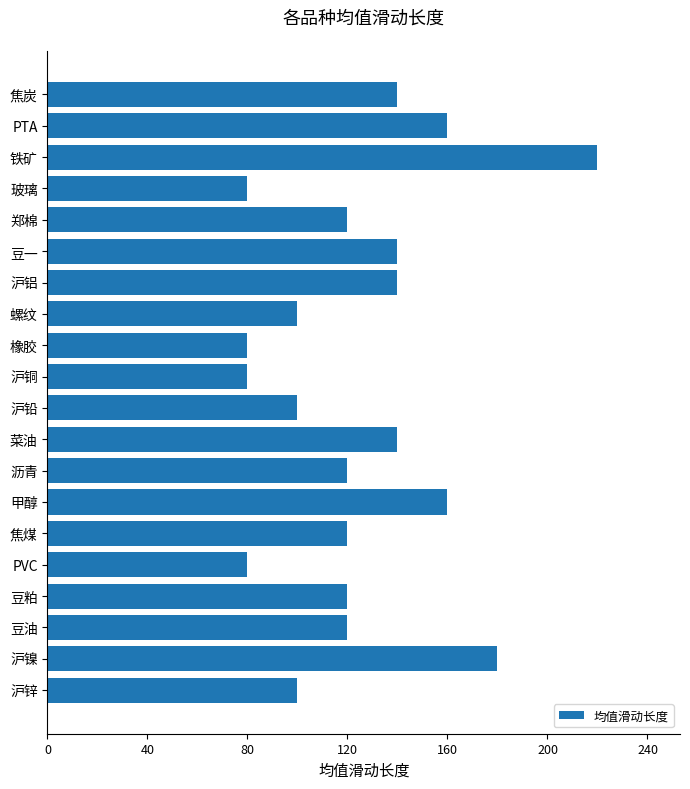

The chart shows a value of 197 at 焦煤. True or false?

False